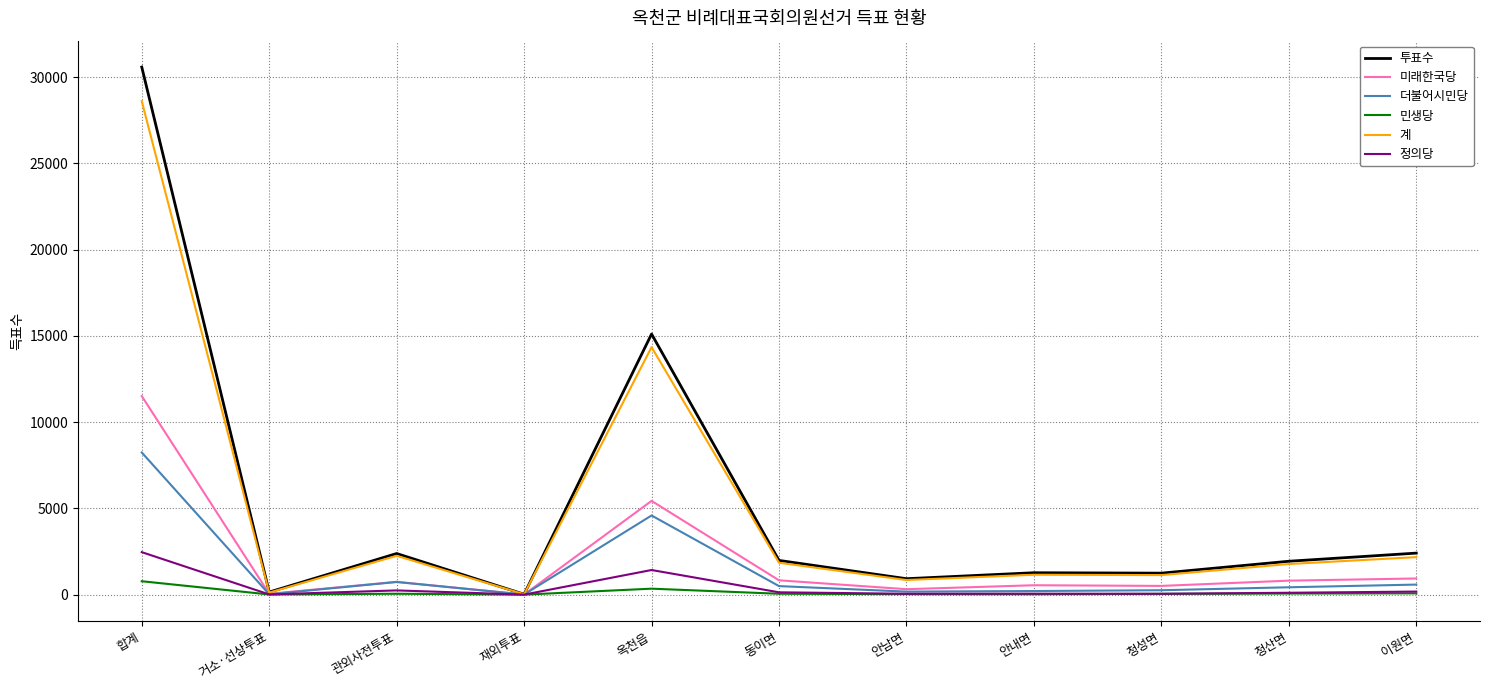

Which series has the widest spread of values?

투표수